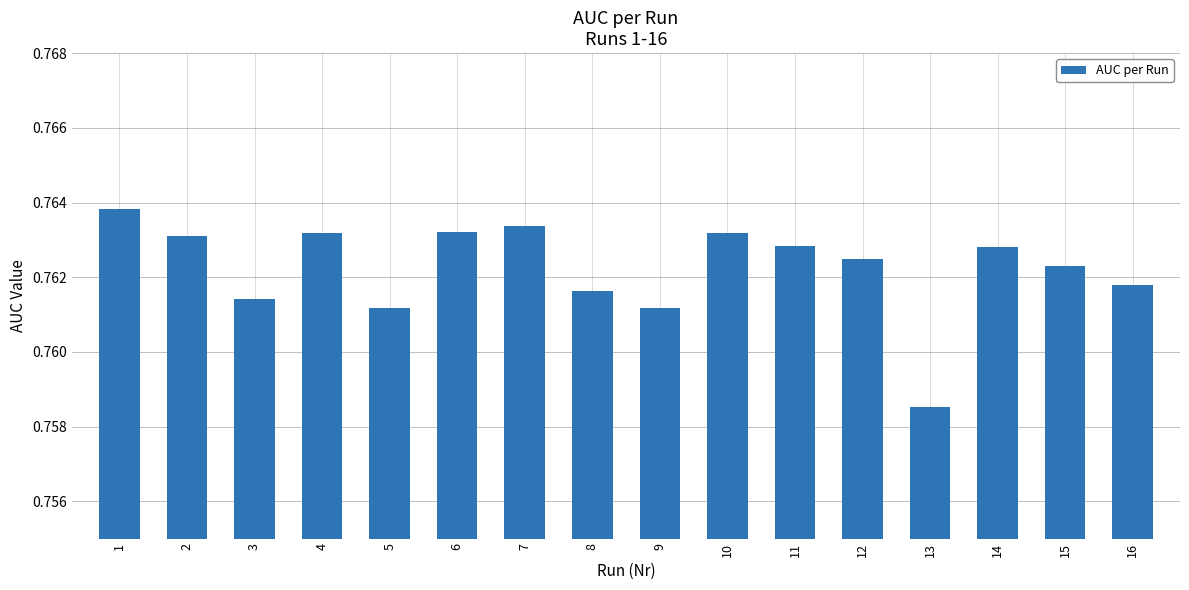

Is it true that the value at 11 is 1.3?

False